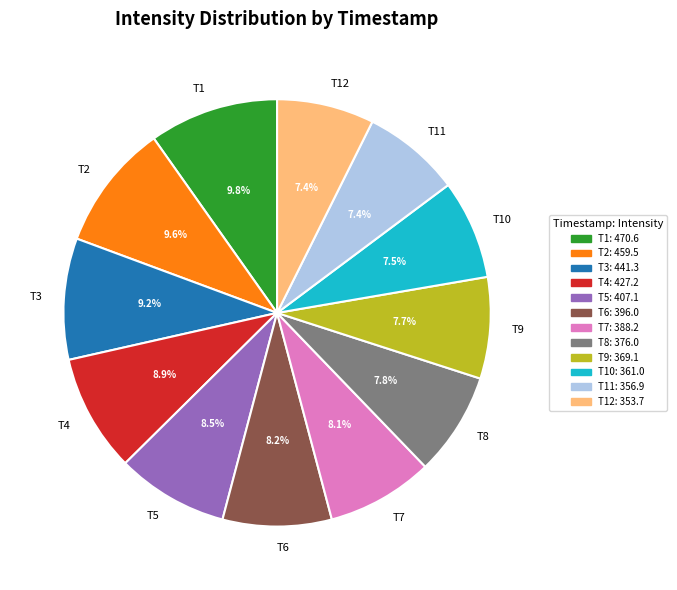

Is the sum of T12 and T5 greater than half?

No